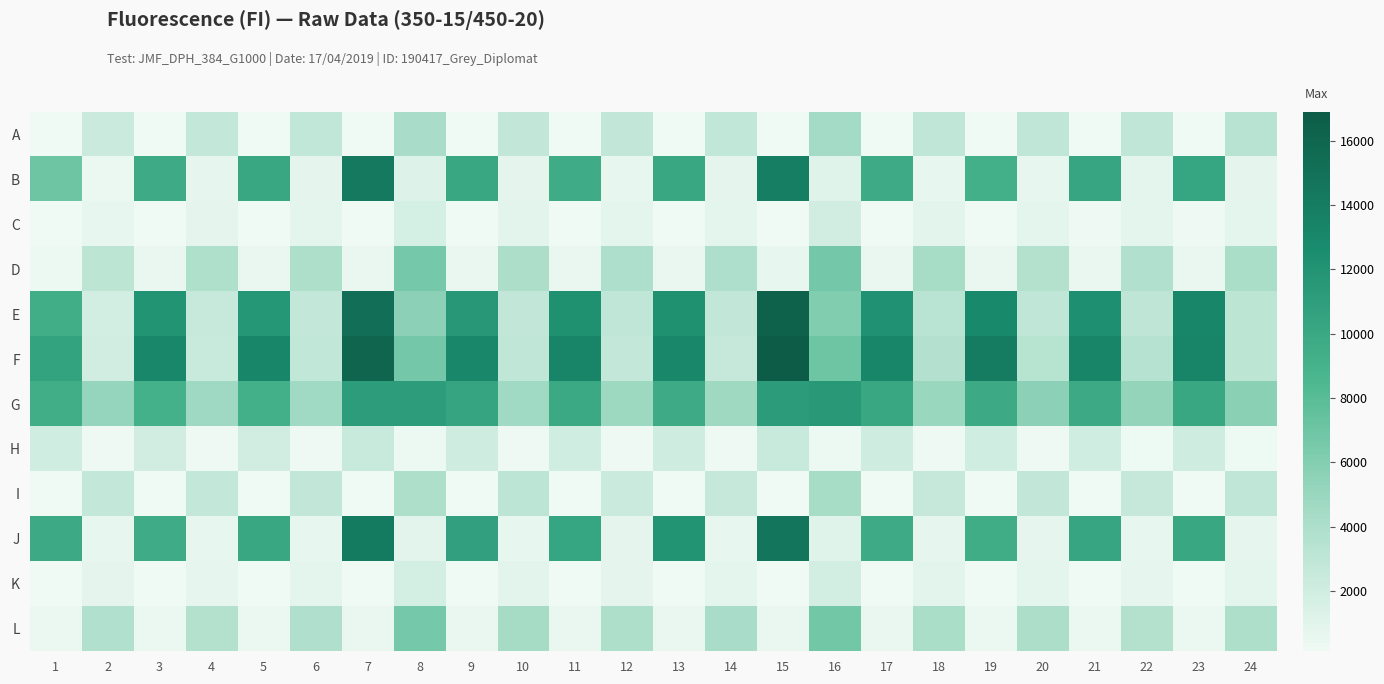

Which series has the widest spread of values?

F